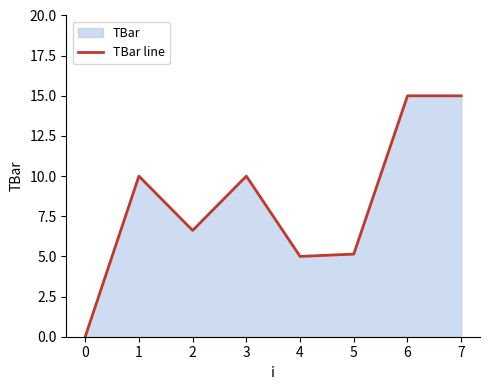

How many data points are above 10?

2